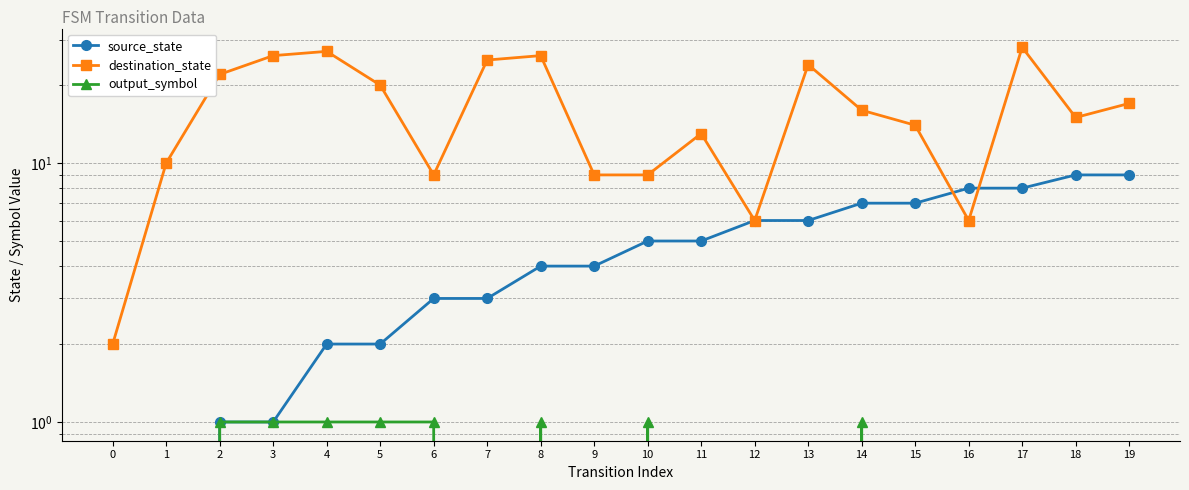

Does the chart display data point markers on the line(s)?

Yes